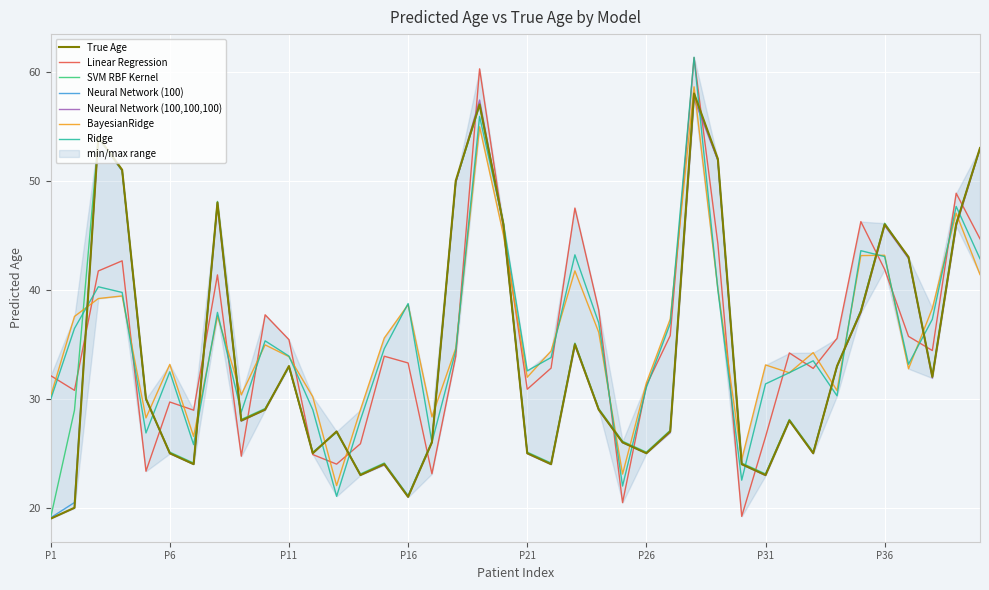

What is the difference between the second highest and minimum values in the Ridge series?

34.8